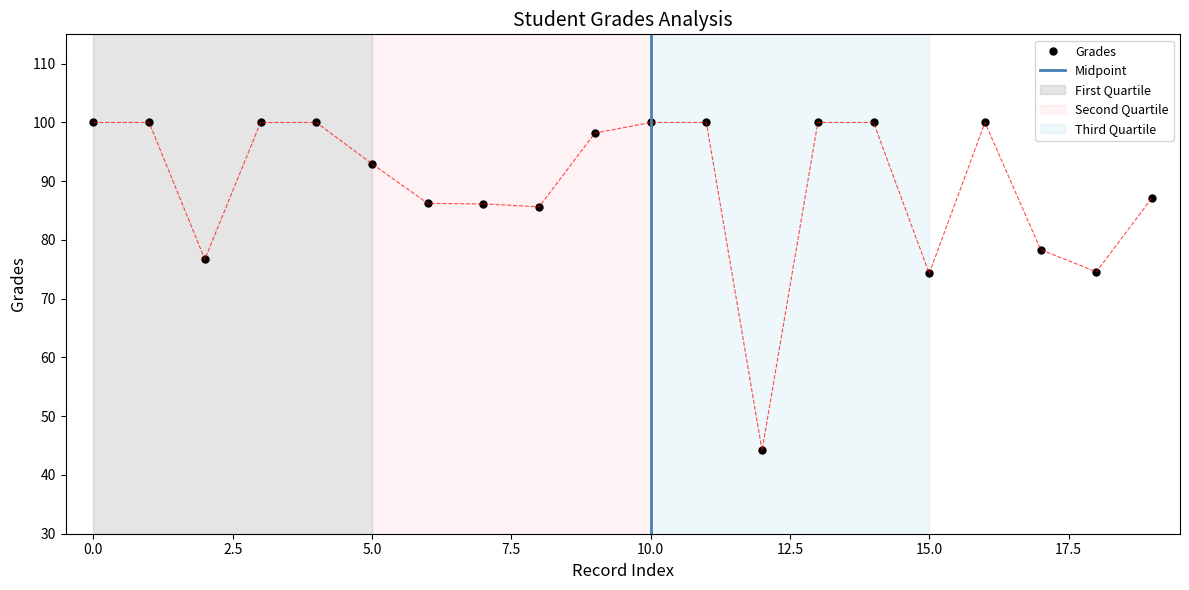

At which category does the data reach its first local valley?

2